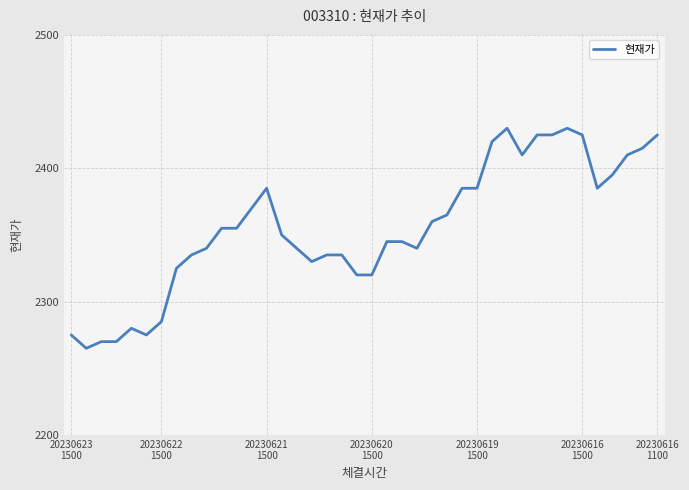

What is the maximum value shown in the chart?

2430